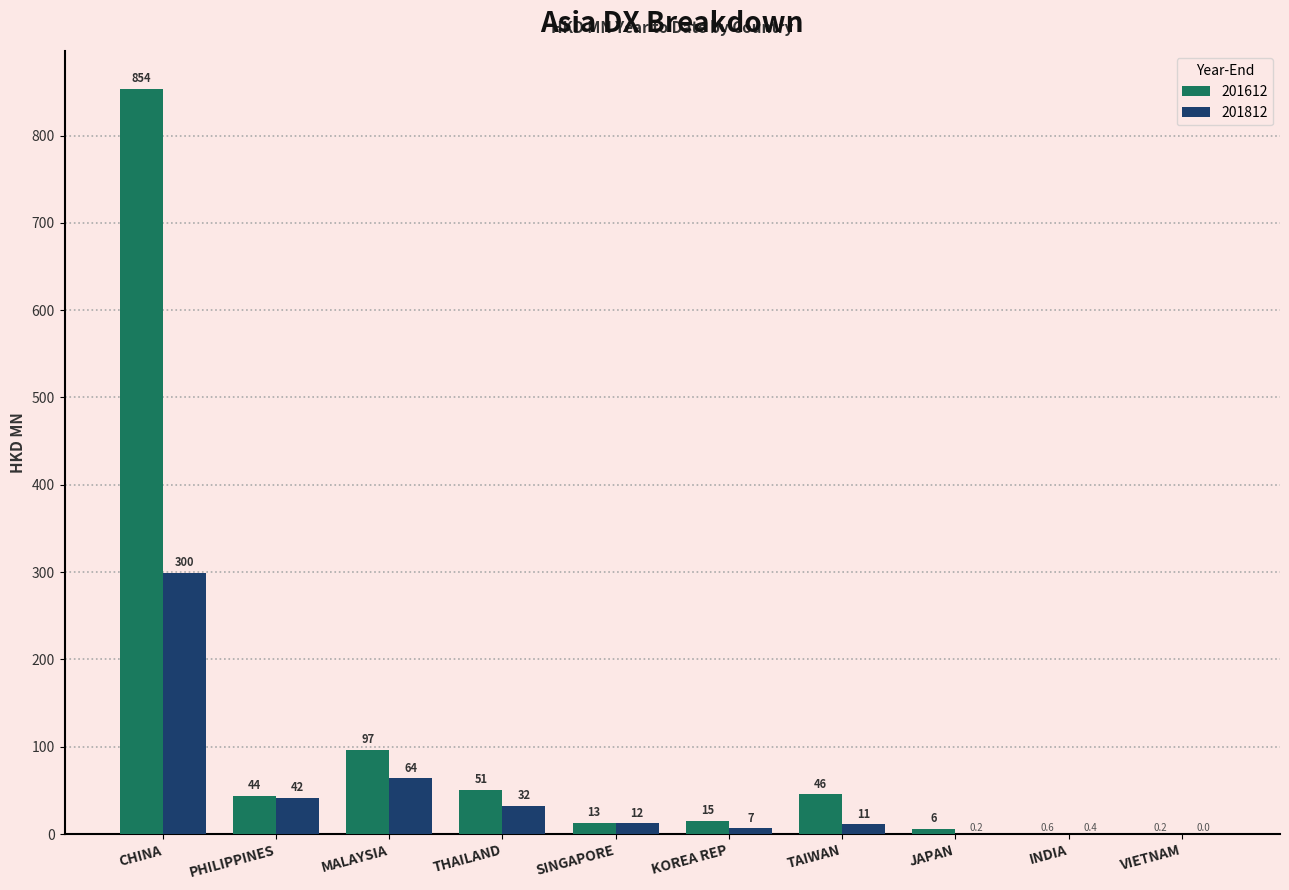

Which series changed the most between CHINA and THAILAND?

201612